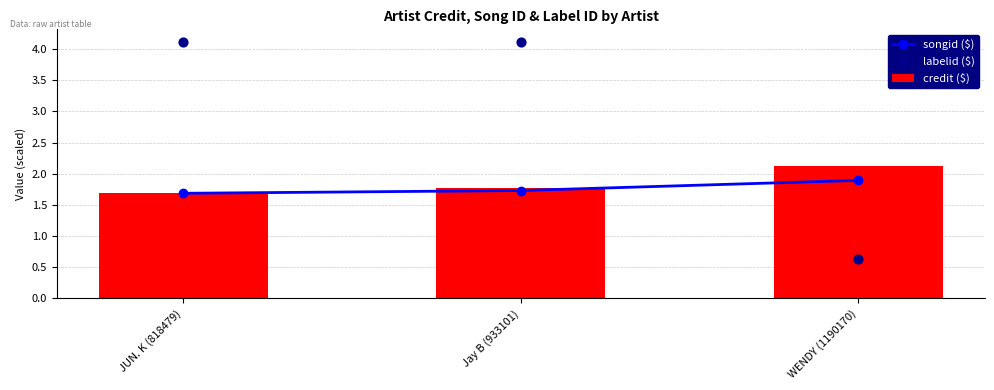

Is the value of labelid ($) at Jay B (933101) greater than the value of credit ($) at Jay B (933101)?

Yes